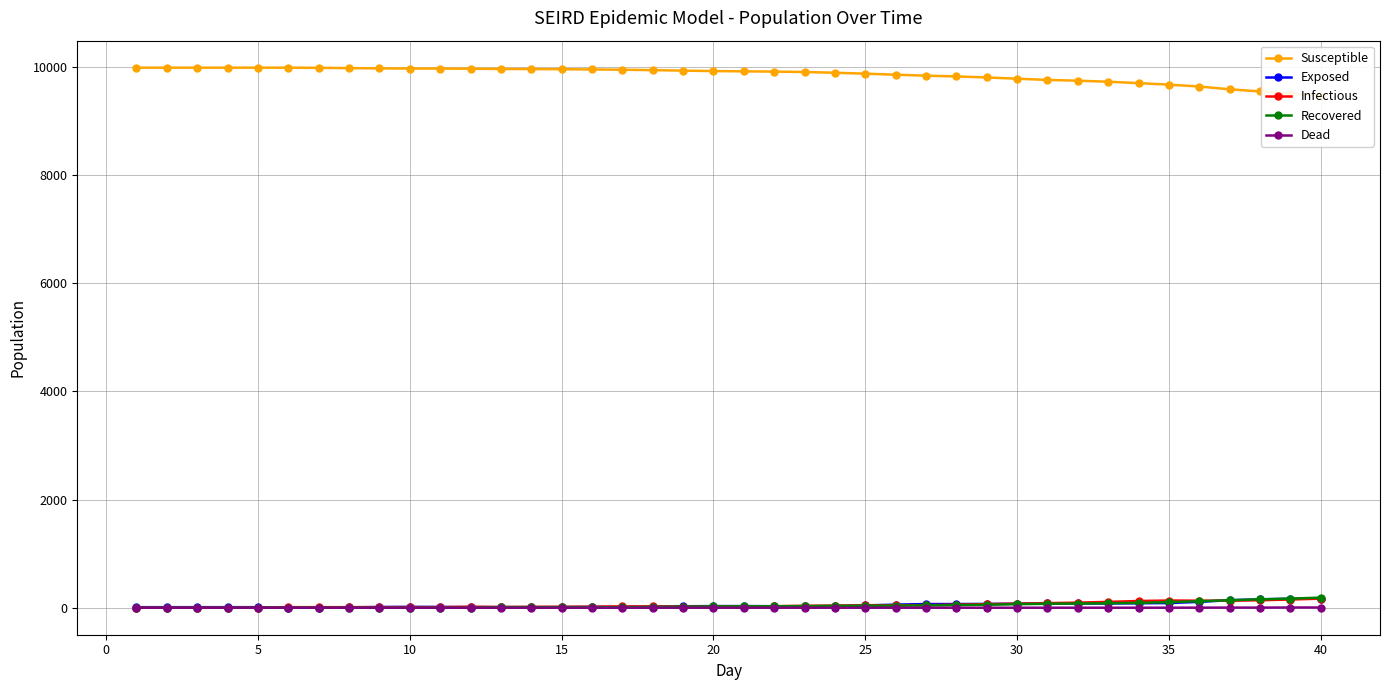

What is the average value of the Infectious series?

49